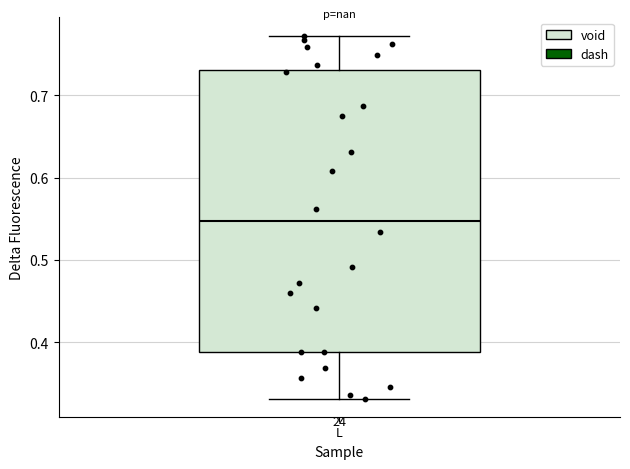

Where is the upper edge of the box for L on the y-axis? The values are not printed on the chart, so give them approximately, as read against the axis.

0.73